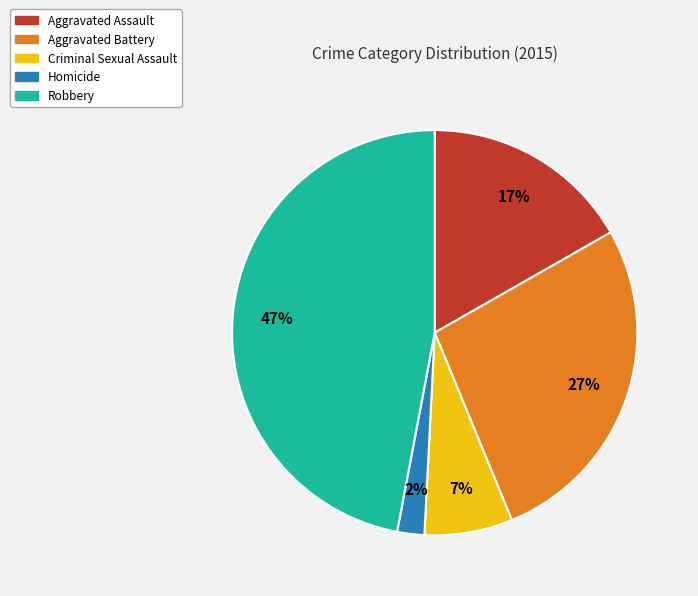

How many segments does this pie chart have?

5